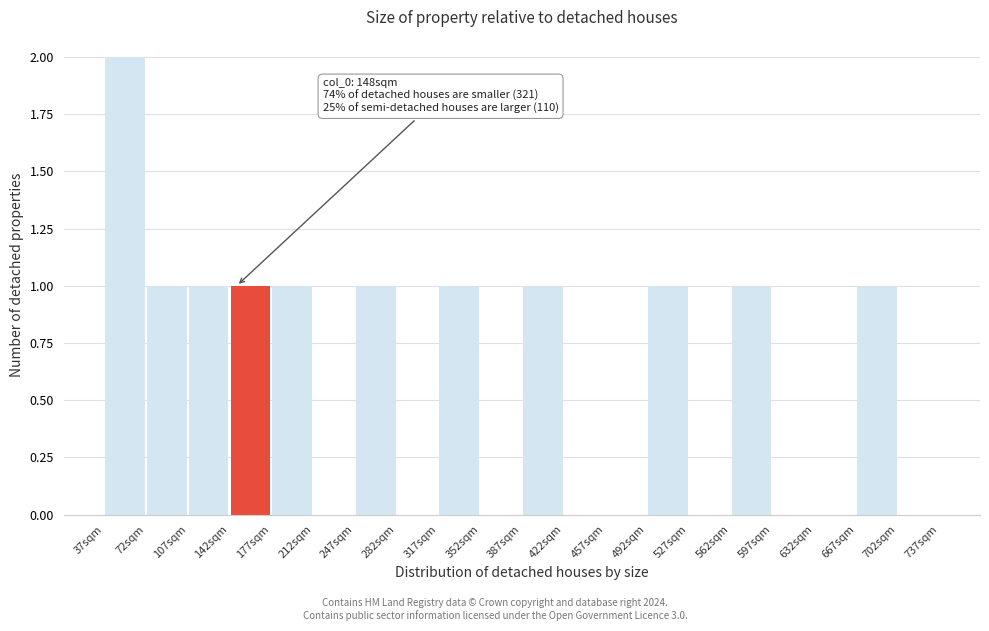

Over which range of the x-axis is the bar tallest?

37 to 72